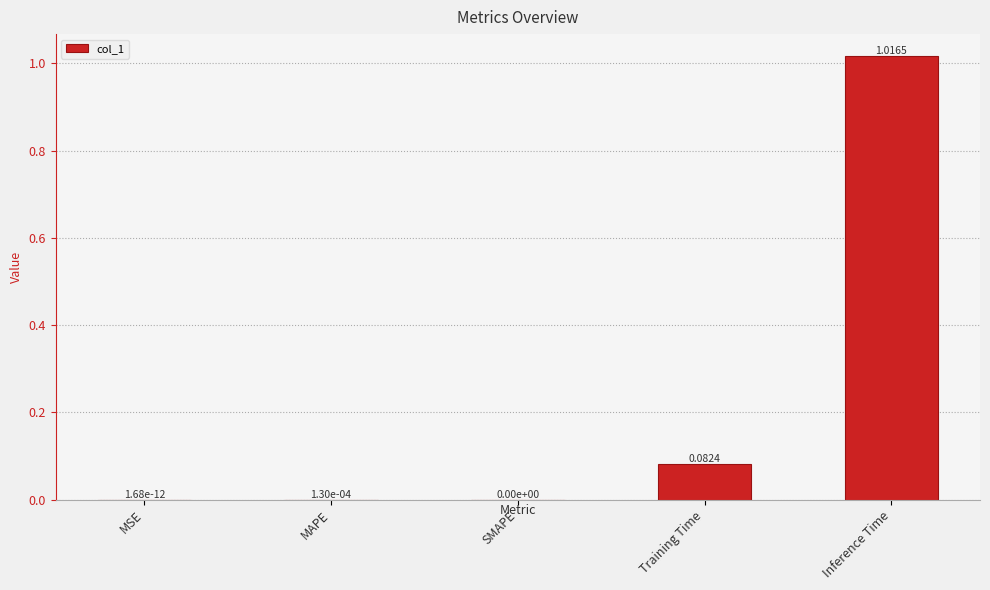

Does the chart contain stacked bars?

No